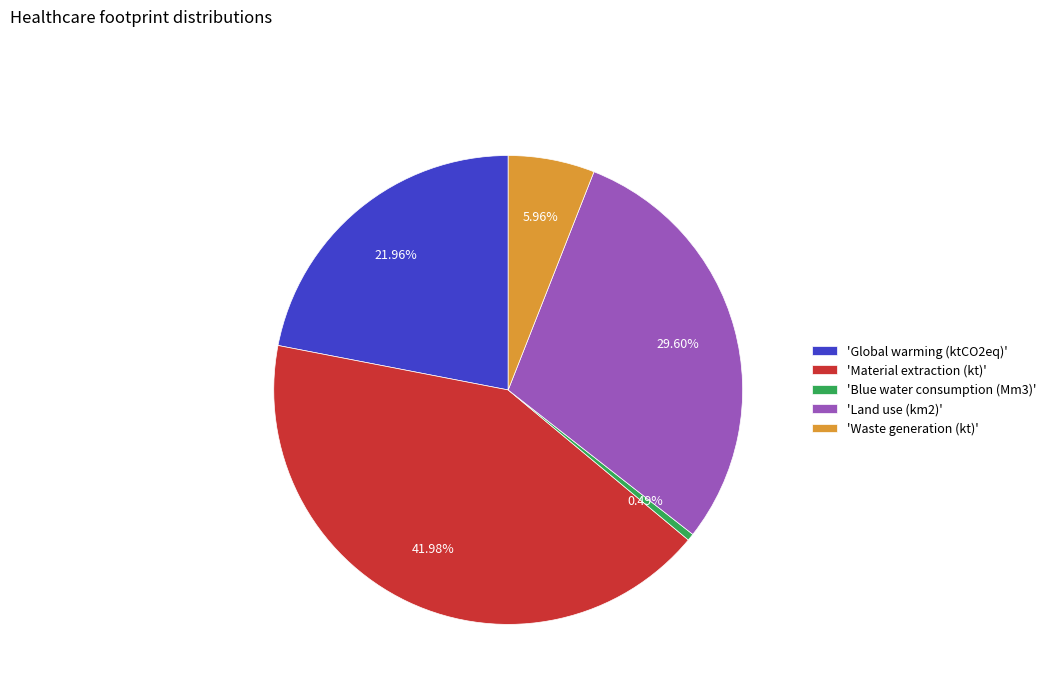

Between 'Global warming (ktCO2eq)' and 'Waste generation (kt)', which is larger?

'Global warming (ktCO2eq)'